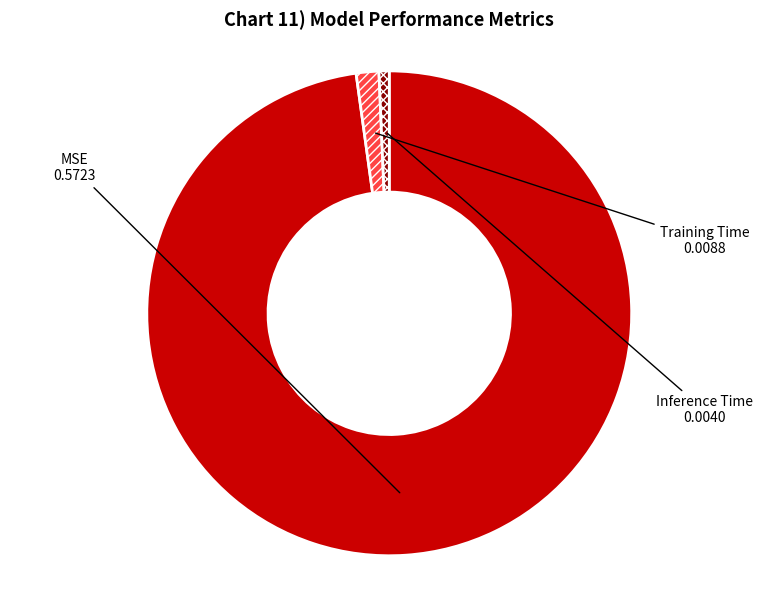

Between Inference Time and MSE, which is larger?

MSE